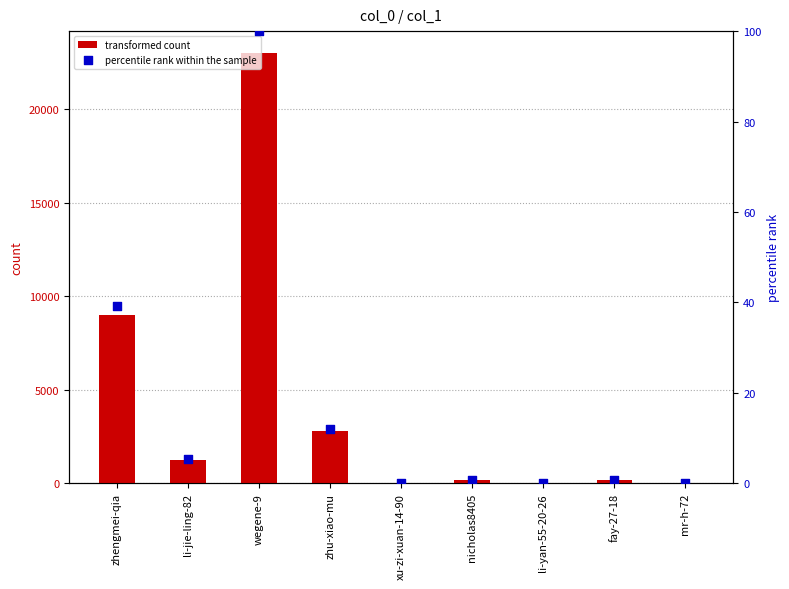

Which series has the largest total across all categories?

transformed count